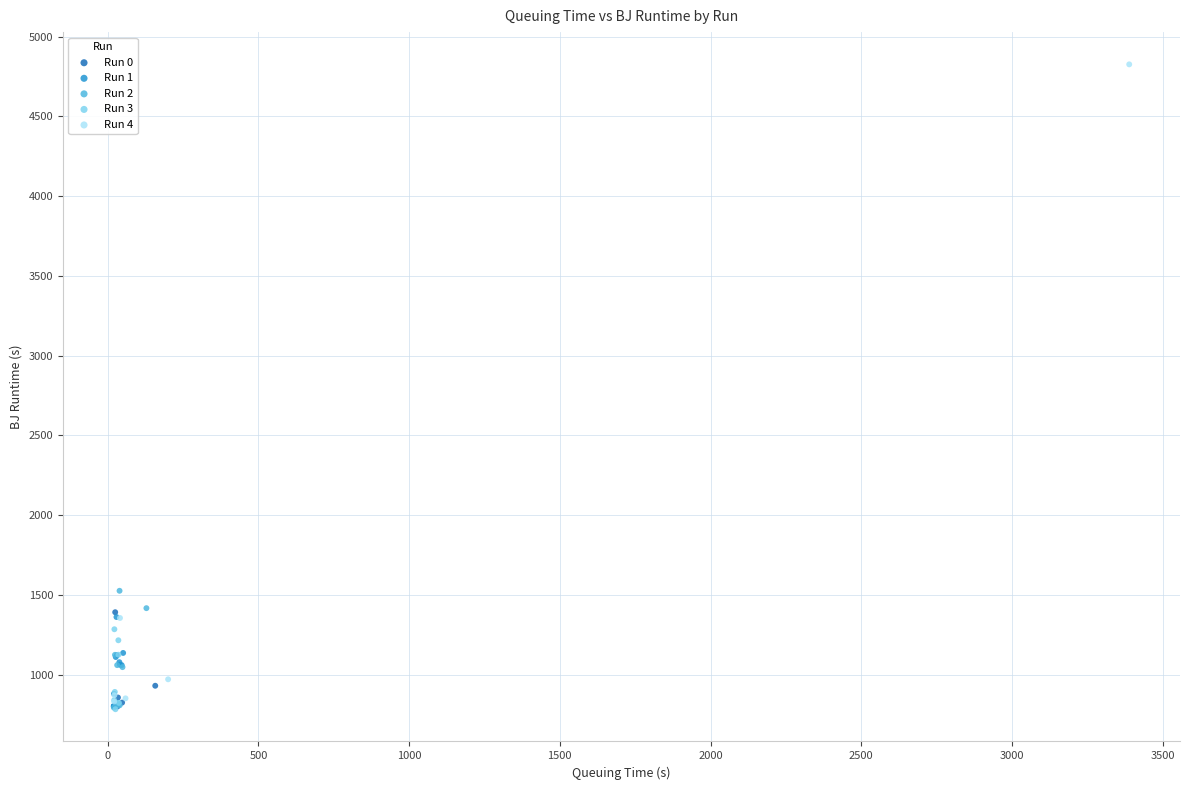

Which series has the widest spread of Y values?

Run 4